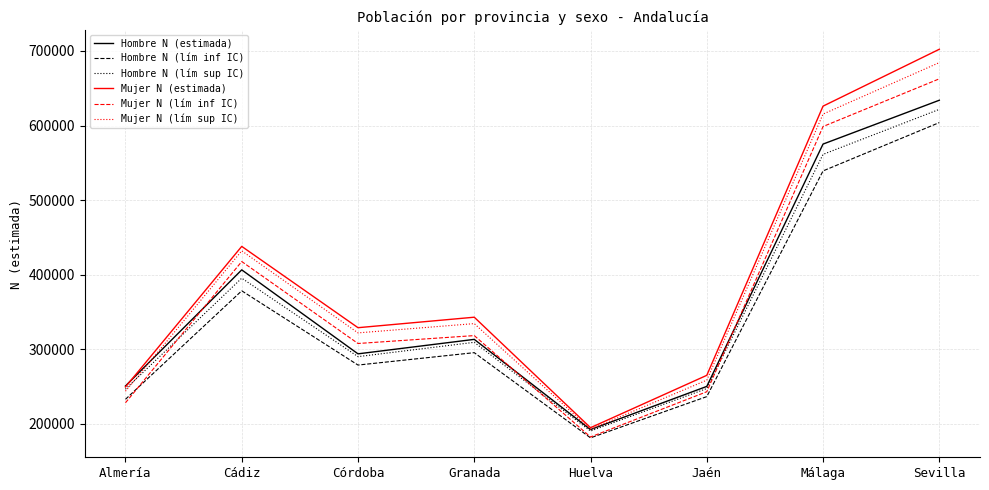

What is the lowest value of the Hombre N (estimada) series?

192058